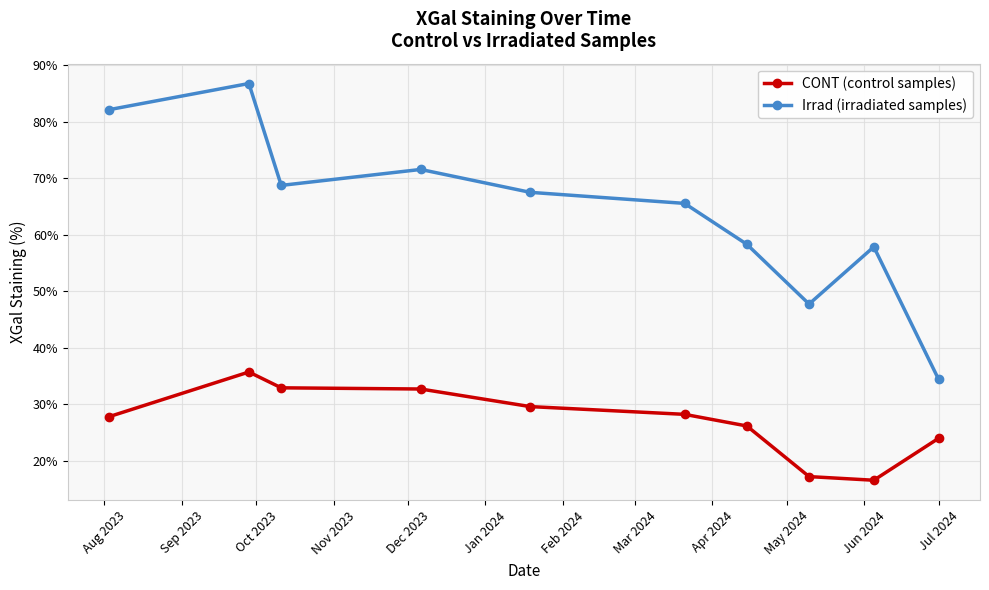

List the series in order of their overall mean, highest first.

Irrad (irradiated samples), CONT (control samples)